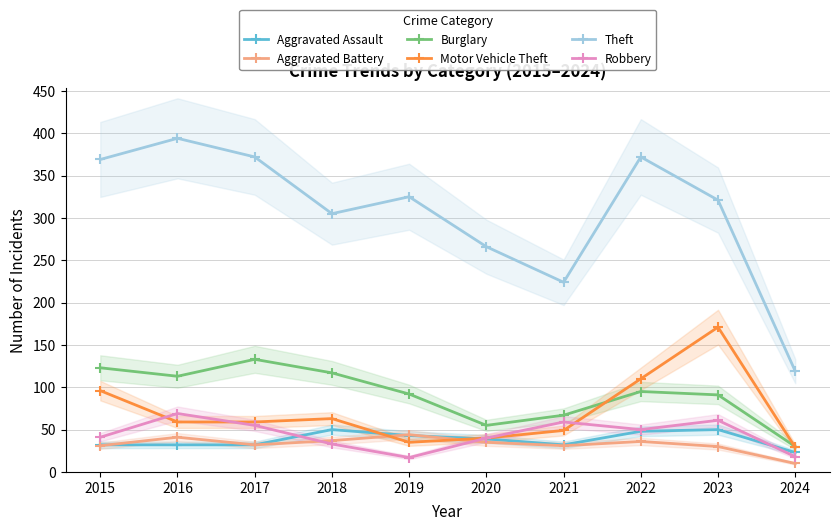

Is the value of Aggravated Assault at 2019 greater than the value of Theft at 2019?

No